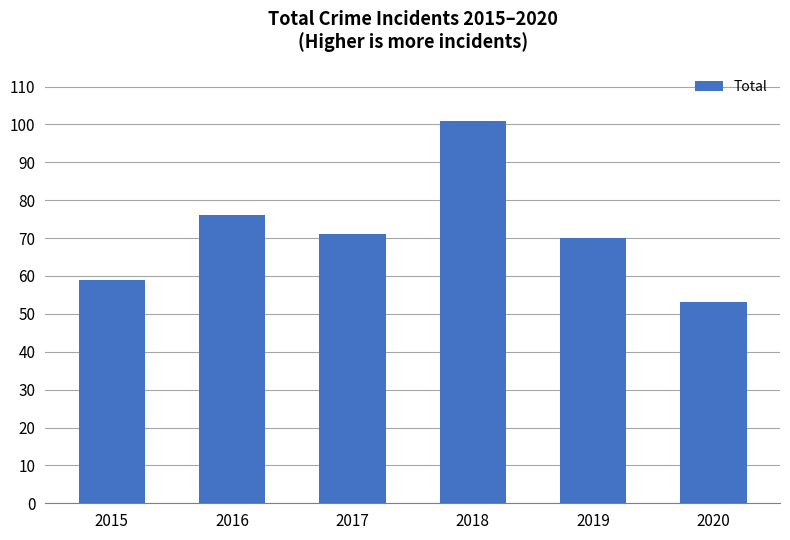

Count the values in the range 59 to 76.

4